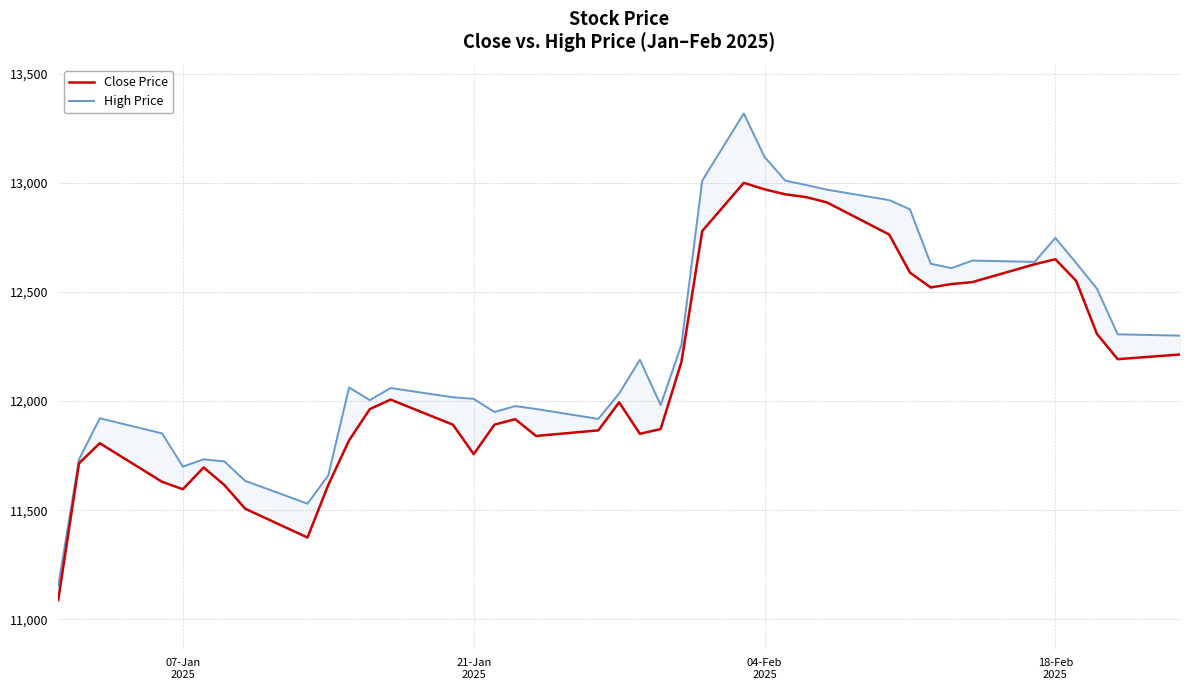

Which series has the widest spread of values?

High Price